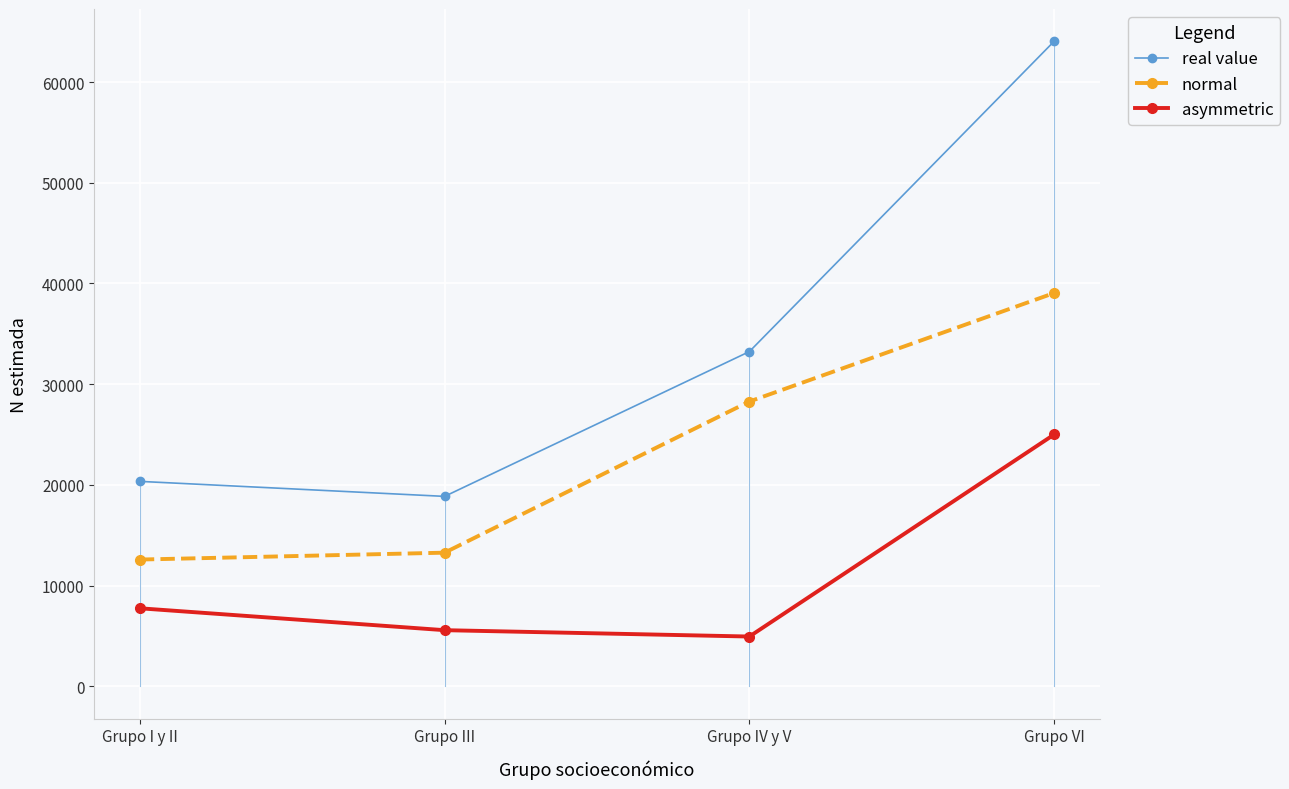

What is the maximum value shown in the chart?

64044